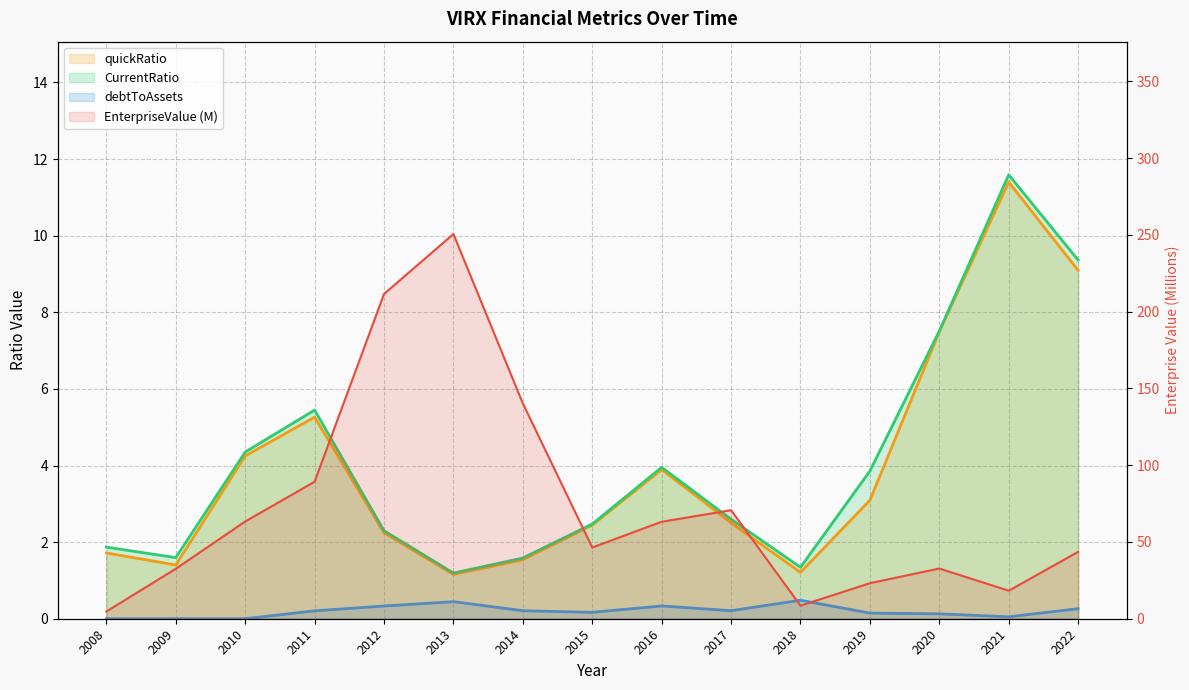

In CurrentRatio, how many points are higher than both neighbors (excluding endpoints)?

3